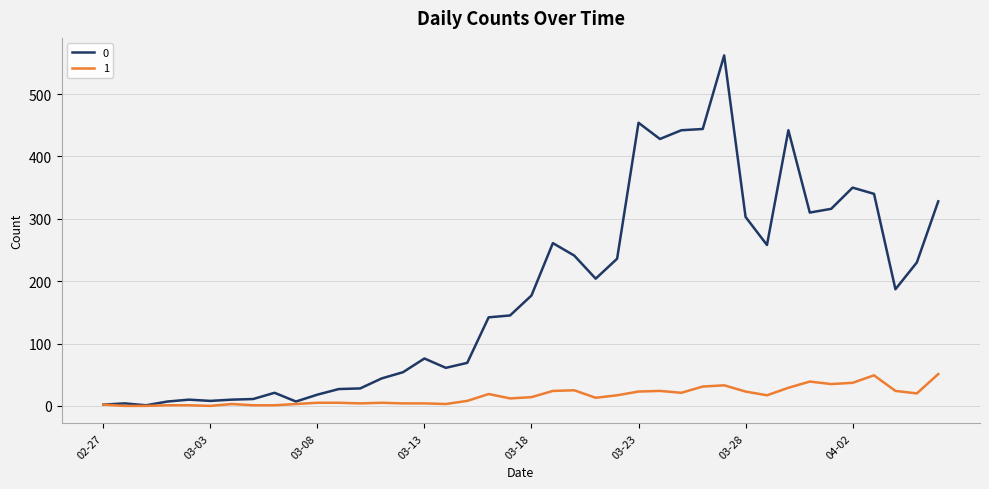

In 0, how many points are lower than both neighbors (excluding endpoints)?

9